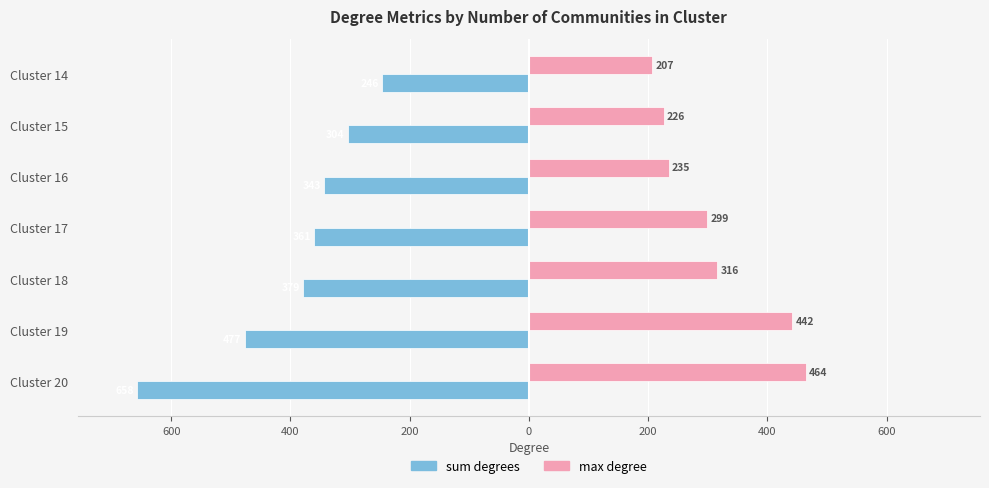

What are all the series names shown in the legend?

sum degrees, max degree